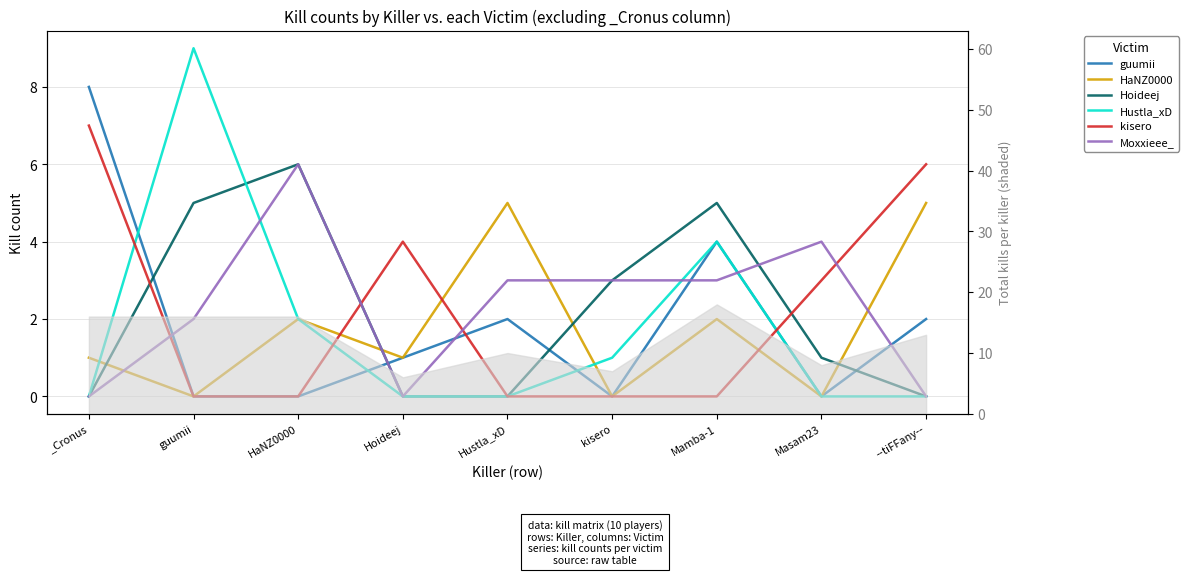

At which category does Hustla_xD reach its first local peak?

guumii